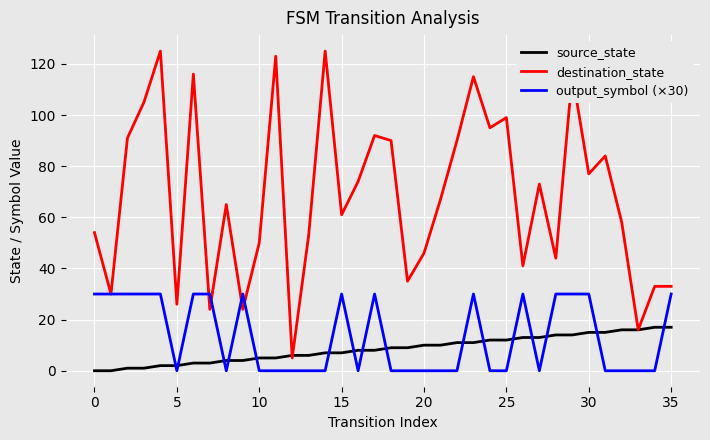

Rank the series by their maximum value, from lowest to highest.

source_state, output_symbol (×30), destination_state